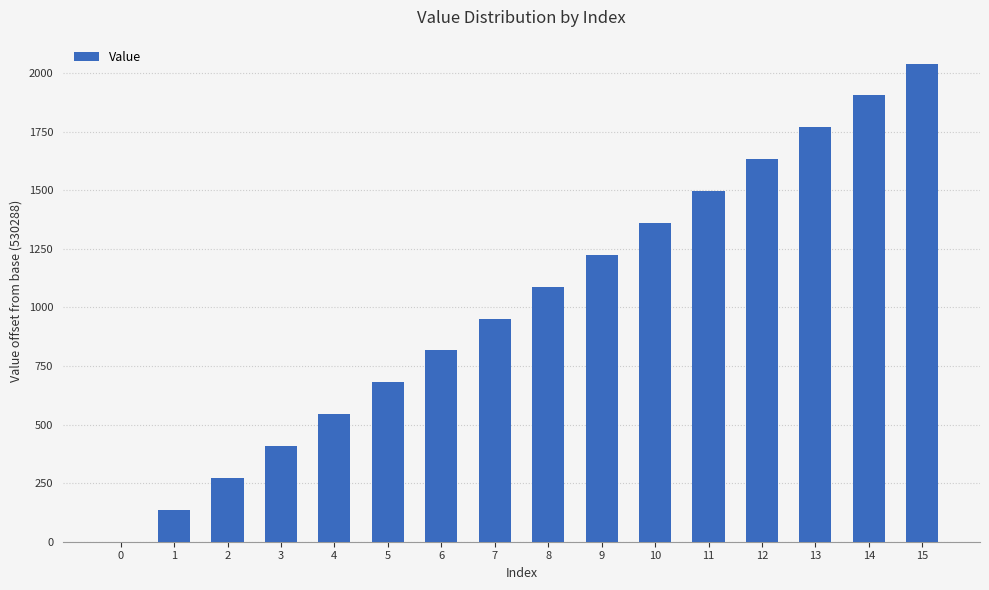

True or false: the data shows 1496 at 11.

True